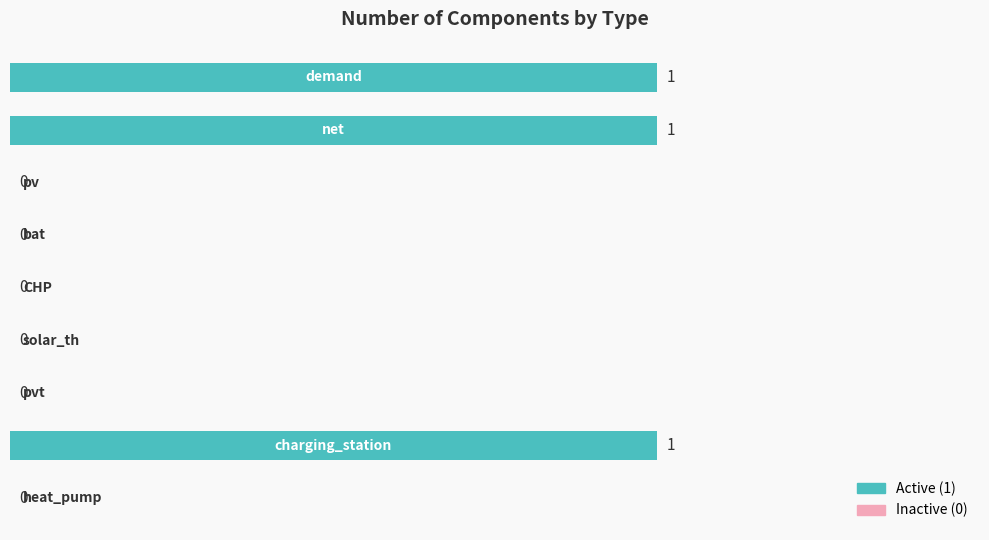

What is the sum of all values?

3